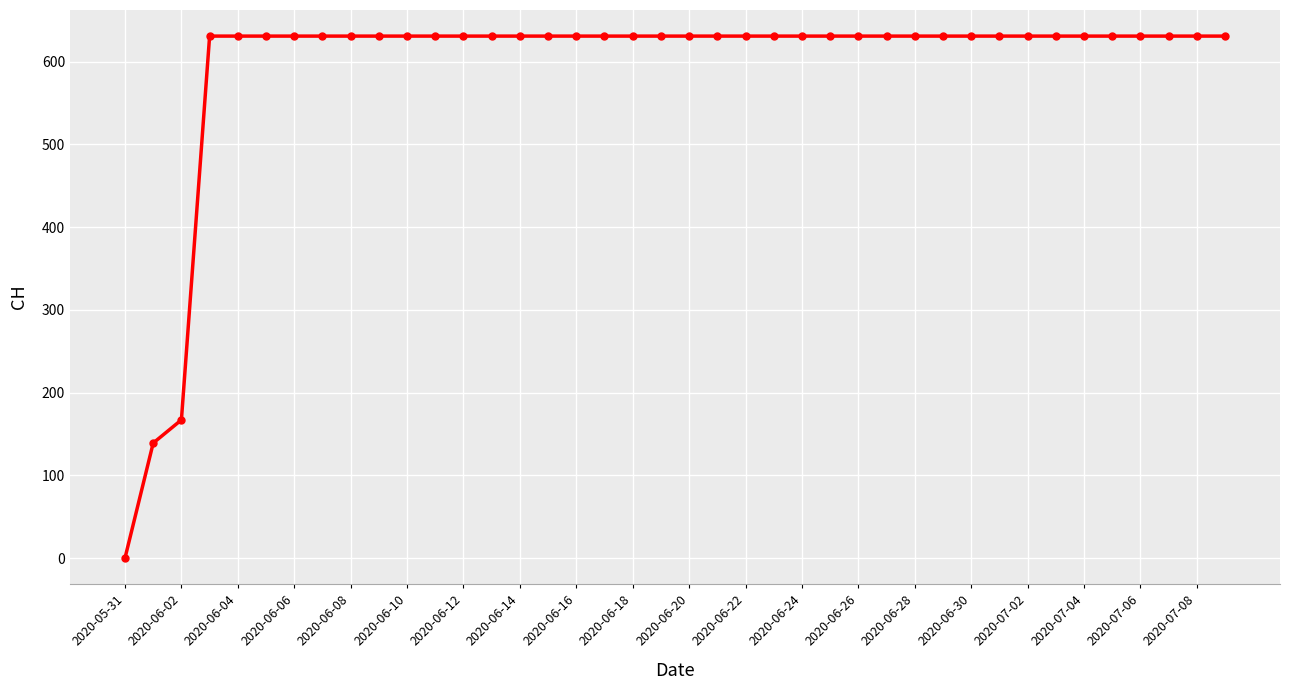

What is the maximum value shown in the chart?

631